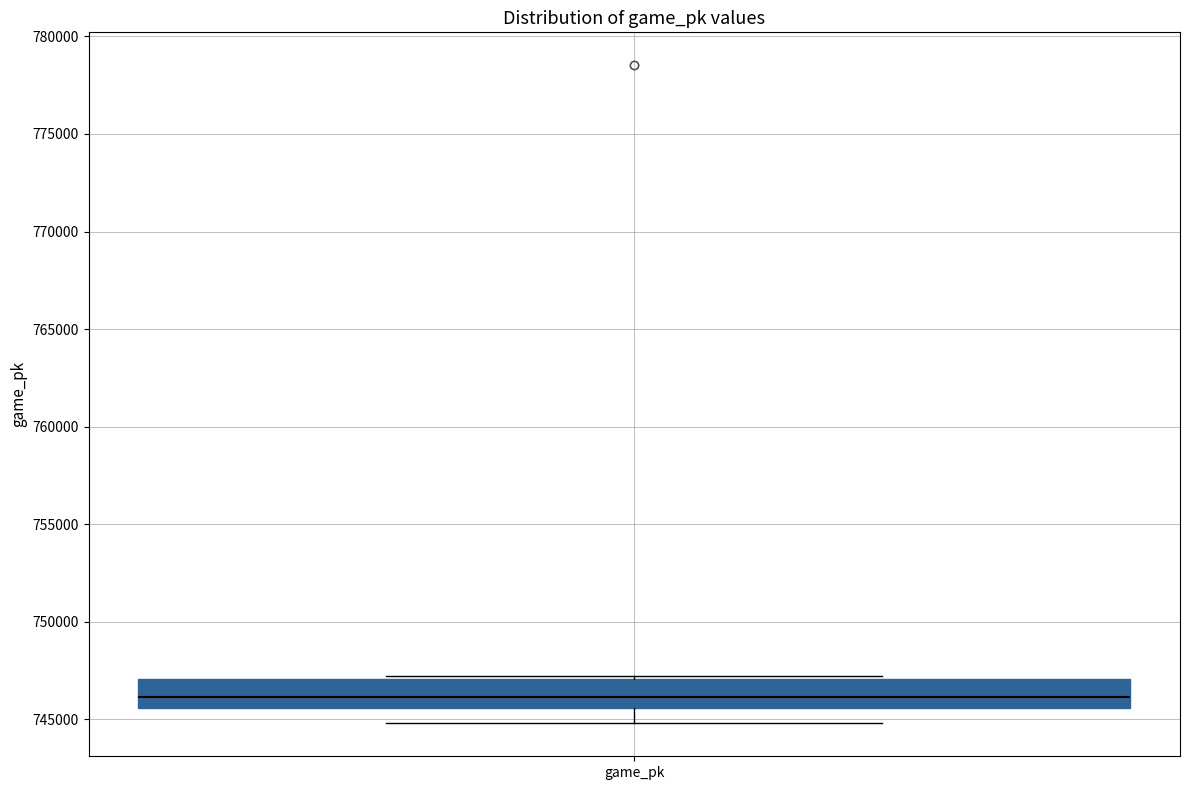

Transcribe this box plot: give where the median line is, the range the box spans, and where the two whiskers end, as read against the y-axis. The values are not printed on the chart, so give them approximately, as read against the axis.

median 746000, box 745500 to 747000, whiskers 745000 to 747000